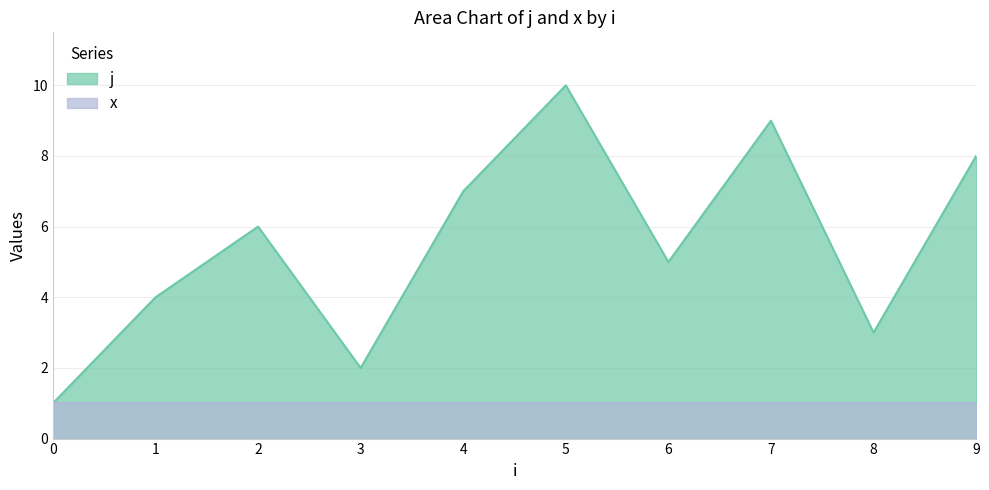

At which category does the chart reach its peak across all series?

5